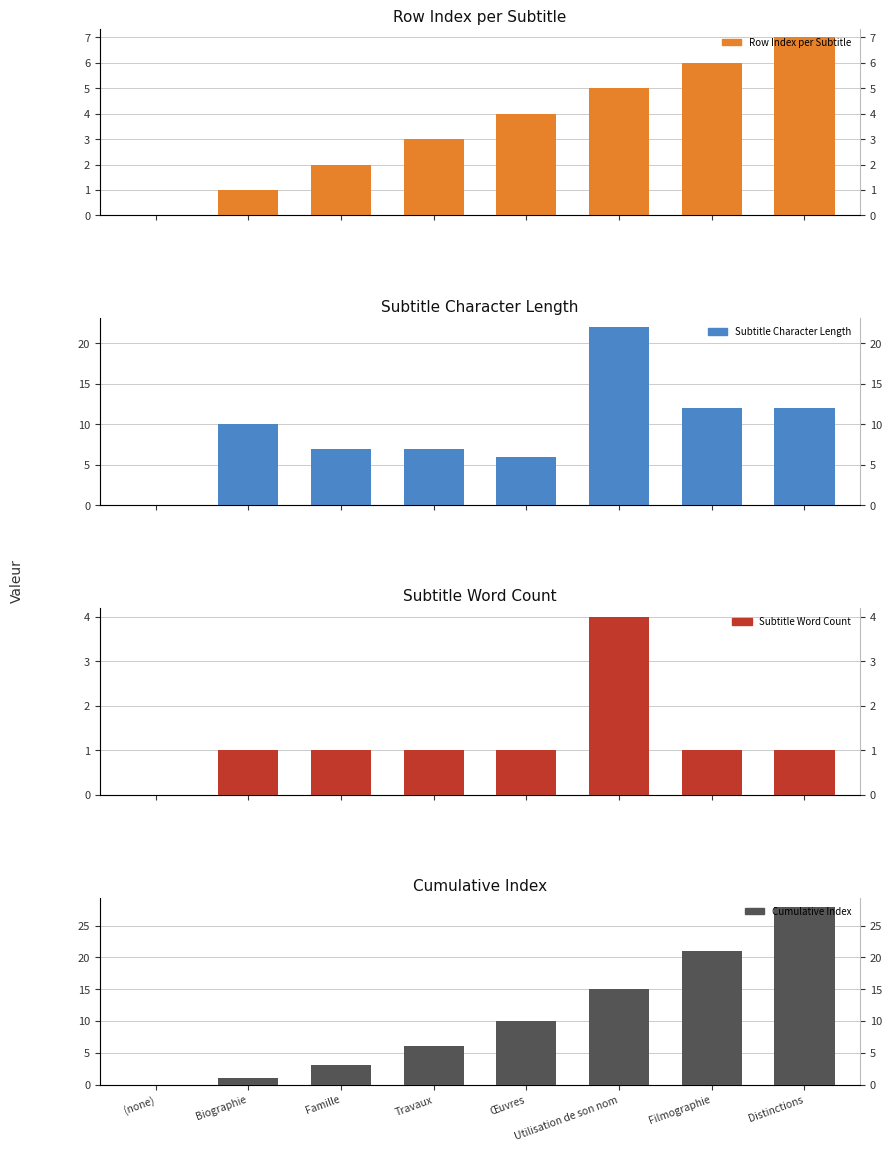

Reading left to right, transcribe all the data shown in this chart.

Row Index per Subtitle: 0	1	2	3	4	5	6	7
Subtitle Character Length: 0	10	7	7	6	22	12	12
Subtitle Word Count: 0	1	1	1	1	4	1	1
Cumulative Index: 0	1	3	6	10	15	21	28